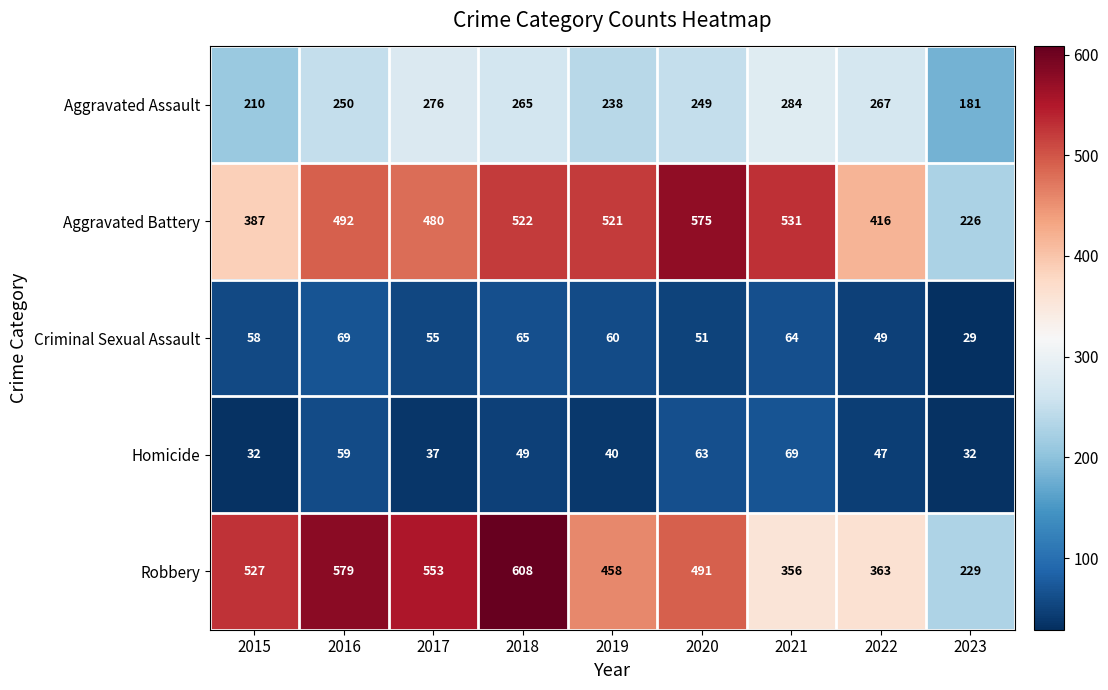

Read the Homicide value at 2016, to the nearest 10.

60